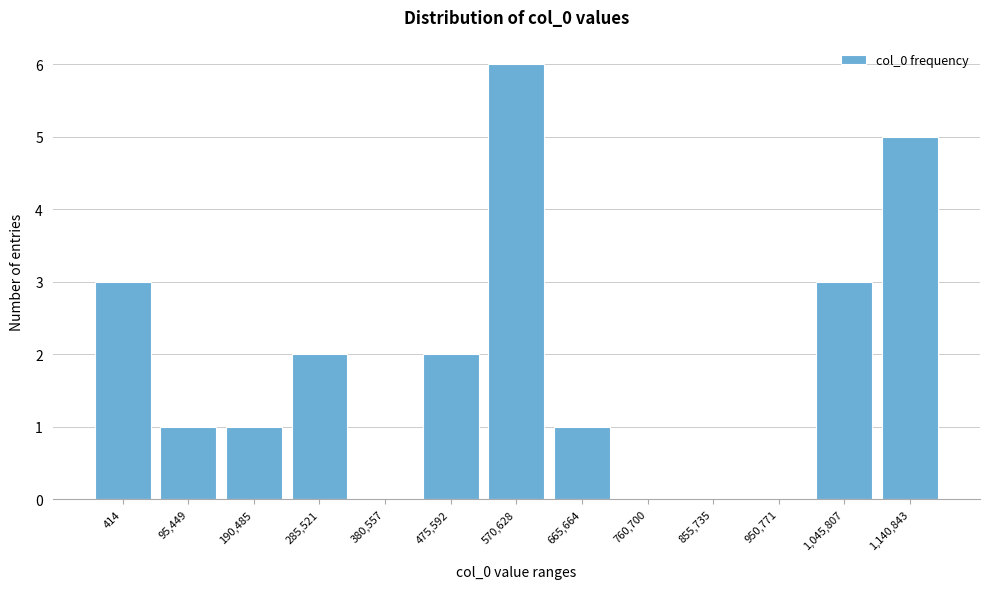

Reading left to right, transcribe all the data shown in this chart.

414=3	95,449=1	190,485=1	285,521=2	380,557=0	475,592=2	570,628=6	665,664=1	760,700=0	855,735=0	950,771=0	1,045,807=3	1,140,843=5